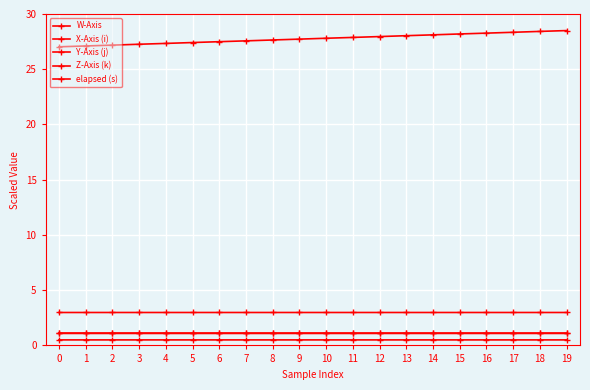

Is it true that Z-Axis (k) equals 1.1 at 2?

True